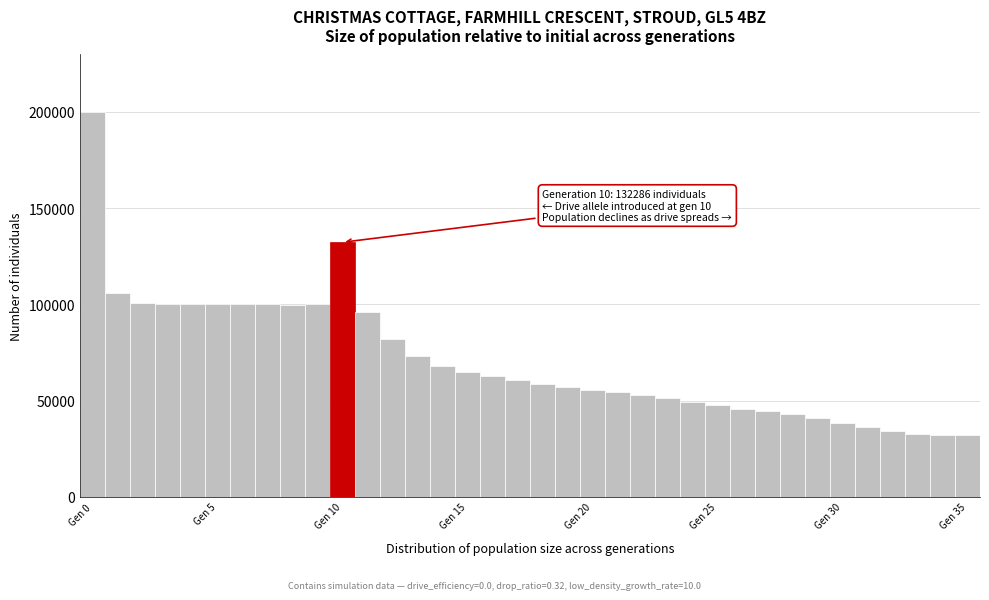

Around what value on the x-axis is the tallest bar? Give the approximate position of its centre, as read against the axis.

0.0